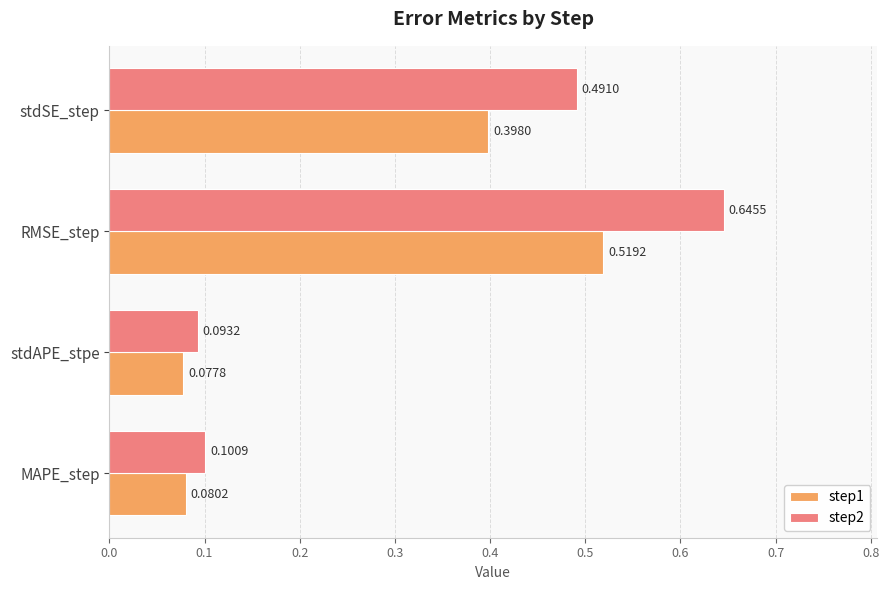

What is the difference between the maximum and minimum values in the step1 series?

0.4